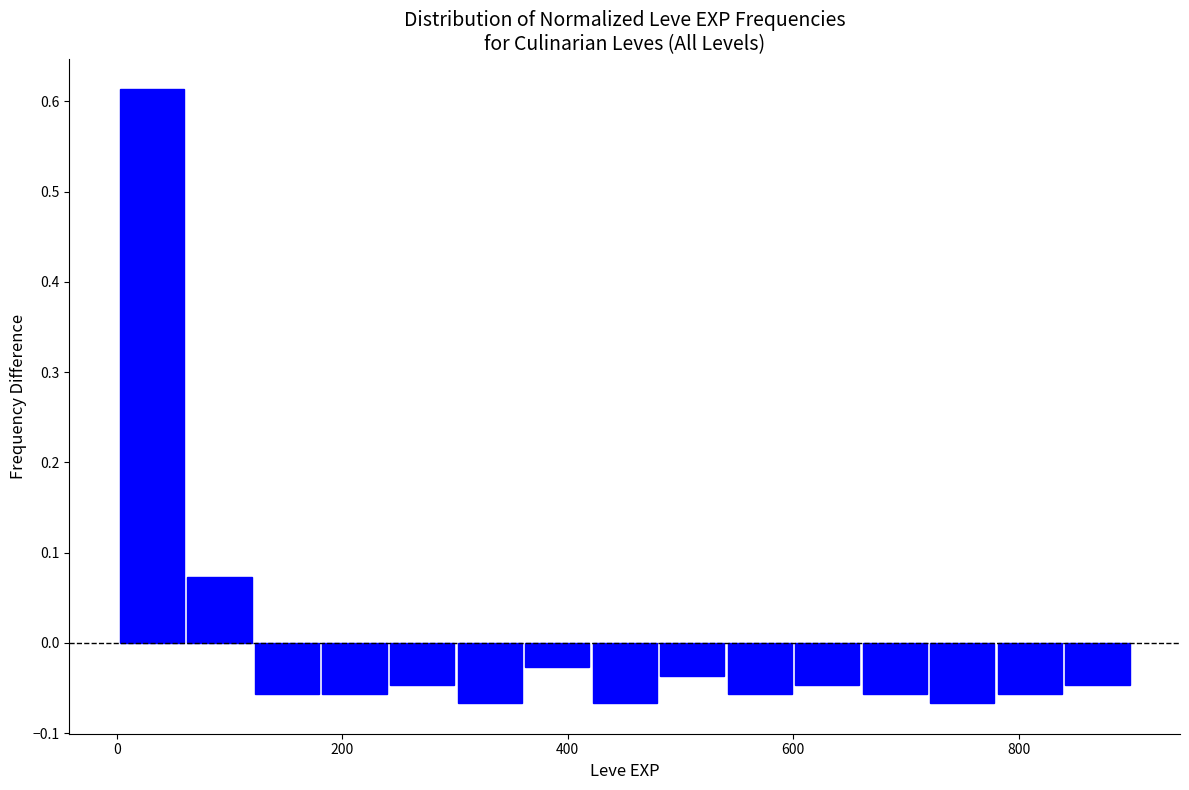

Read against the x-axis, roughly where is the centre of the tallest bar?

40